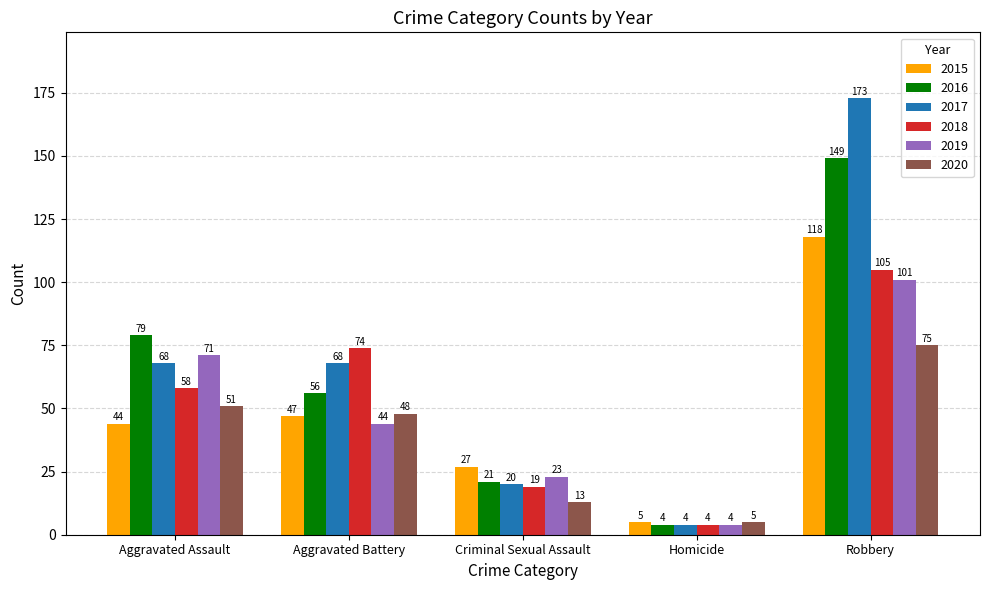

What is the label of the 1st bar from the left?

Aggravated Assault